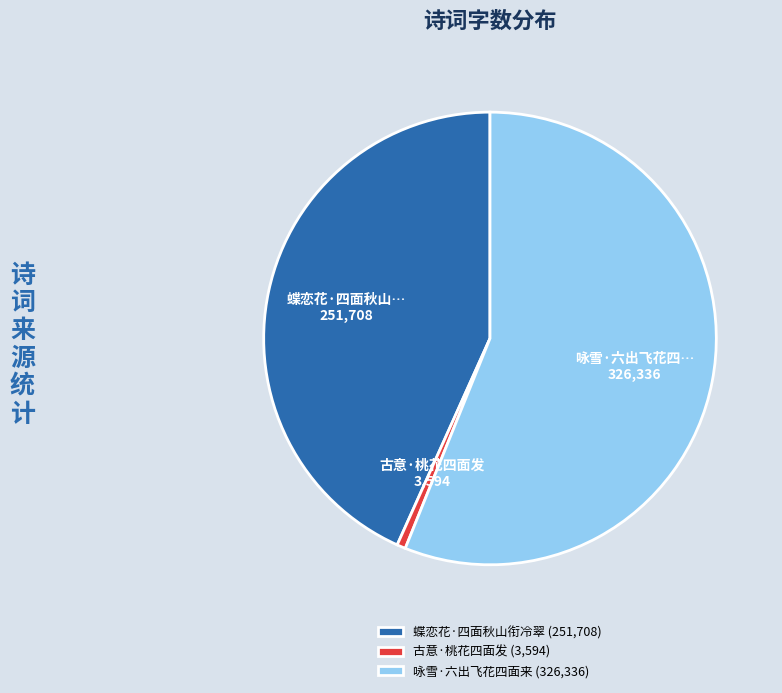

What is the smallest slice in the pie chart?

古意·桃花四面发